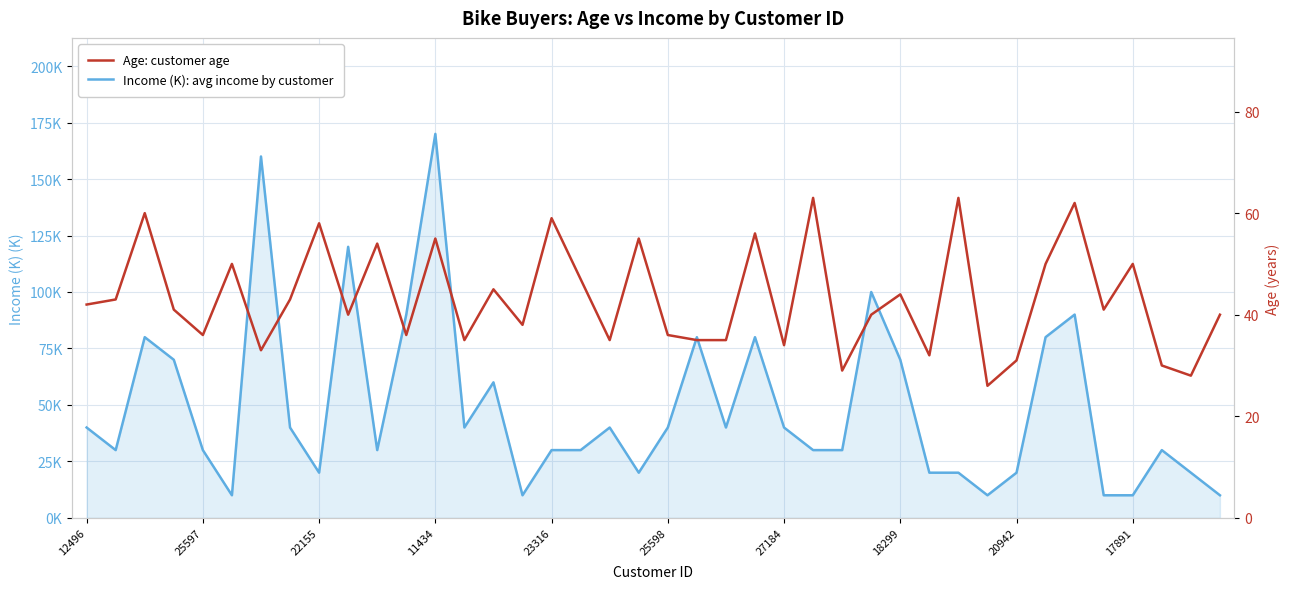

What is the sum of the Age: customer age values at 29 and 26?

61